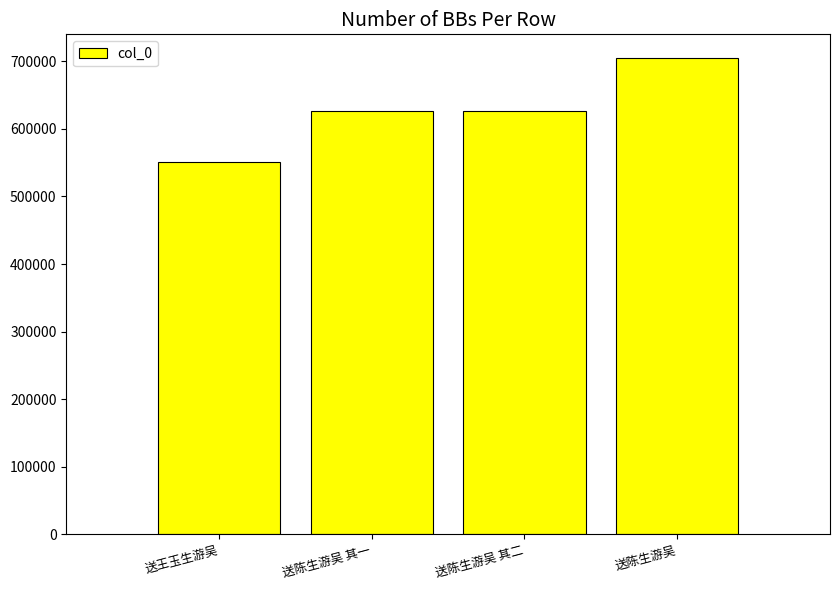

What position from the left is 送陈生游吴 其二?

3